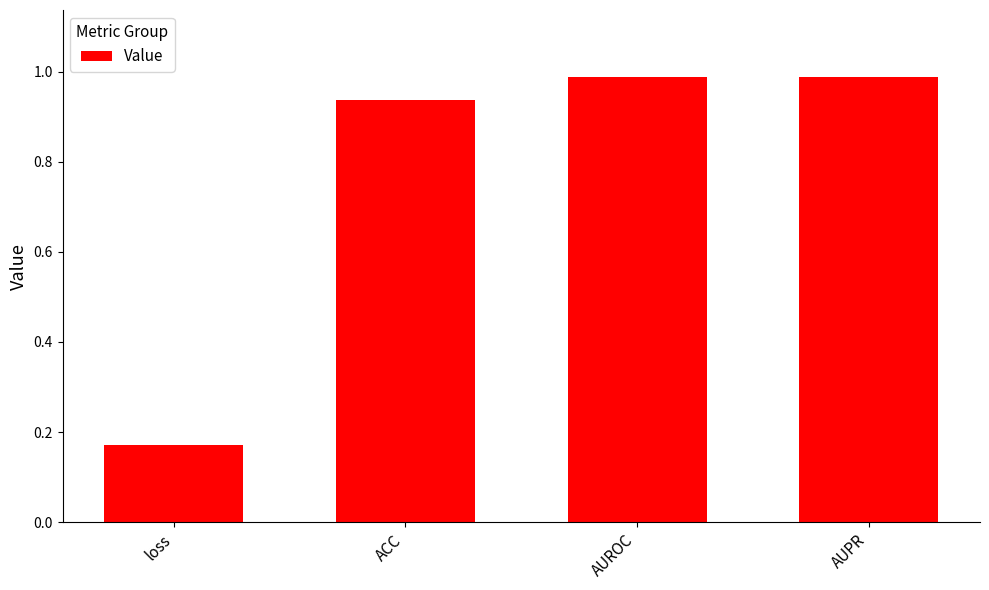

What position from the left is AUPR?

4